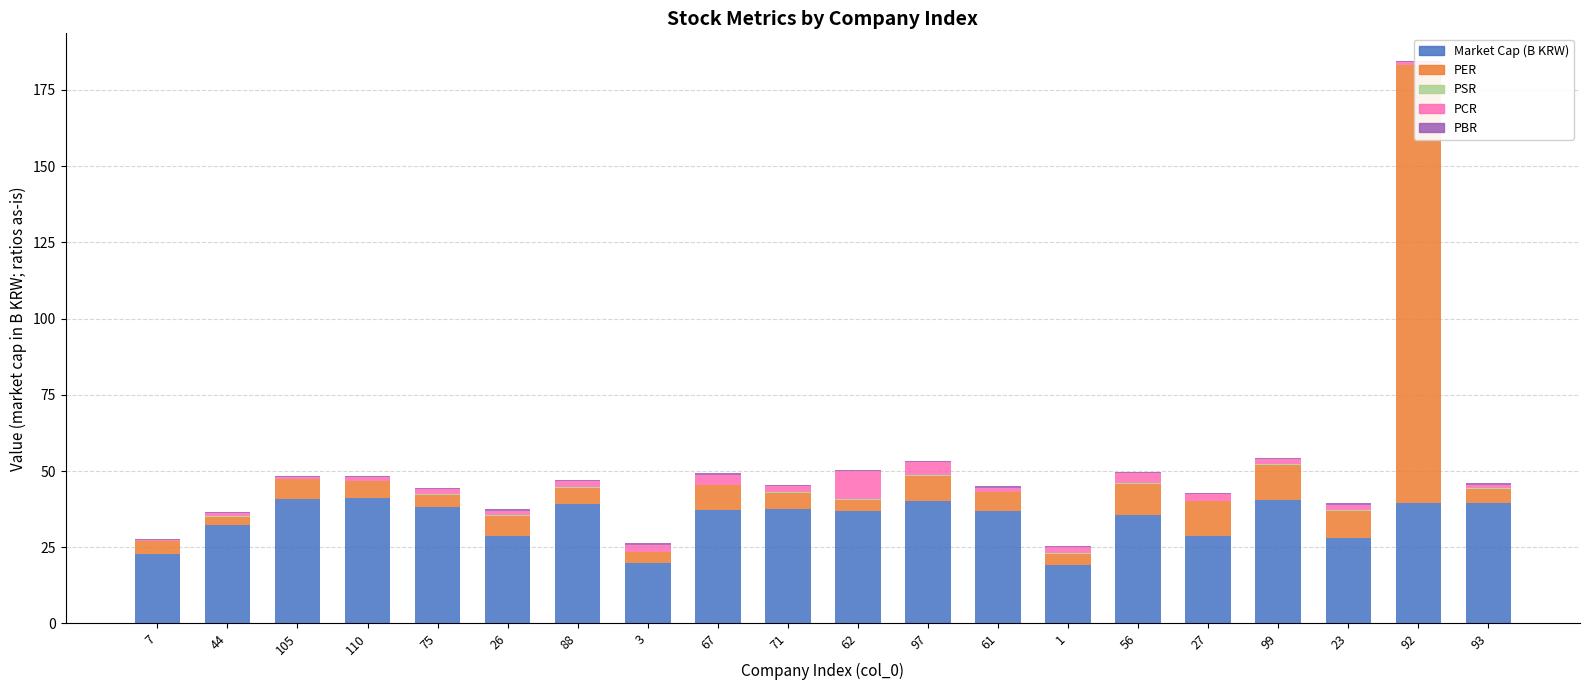

How many groups of bars are there?

20